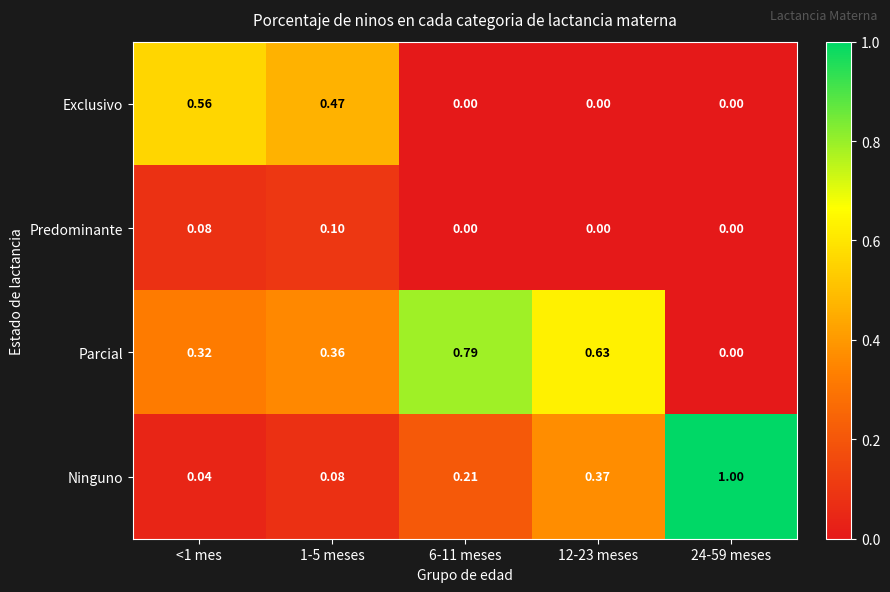

Between <1 mes and 6-11 meses, which series saw the biggest shift?

Exclusivo